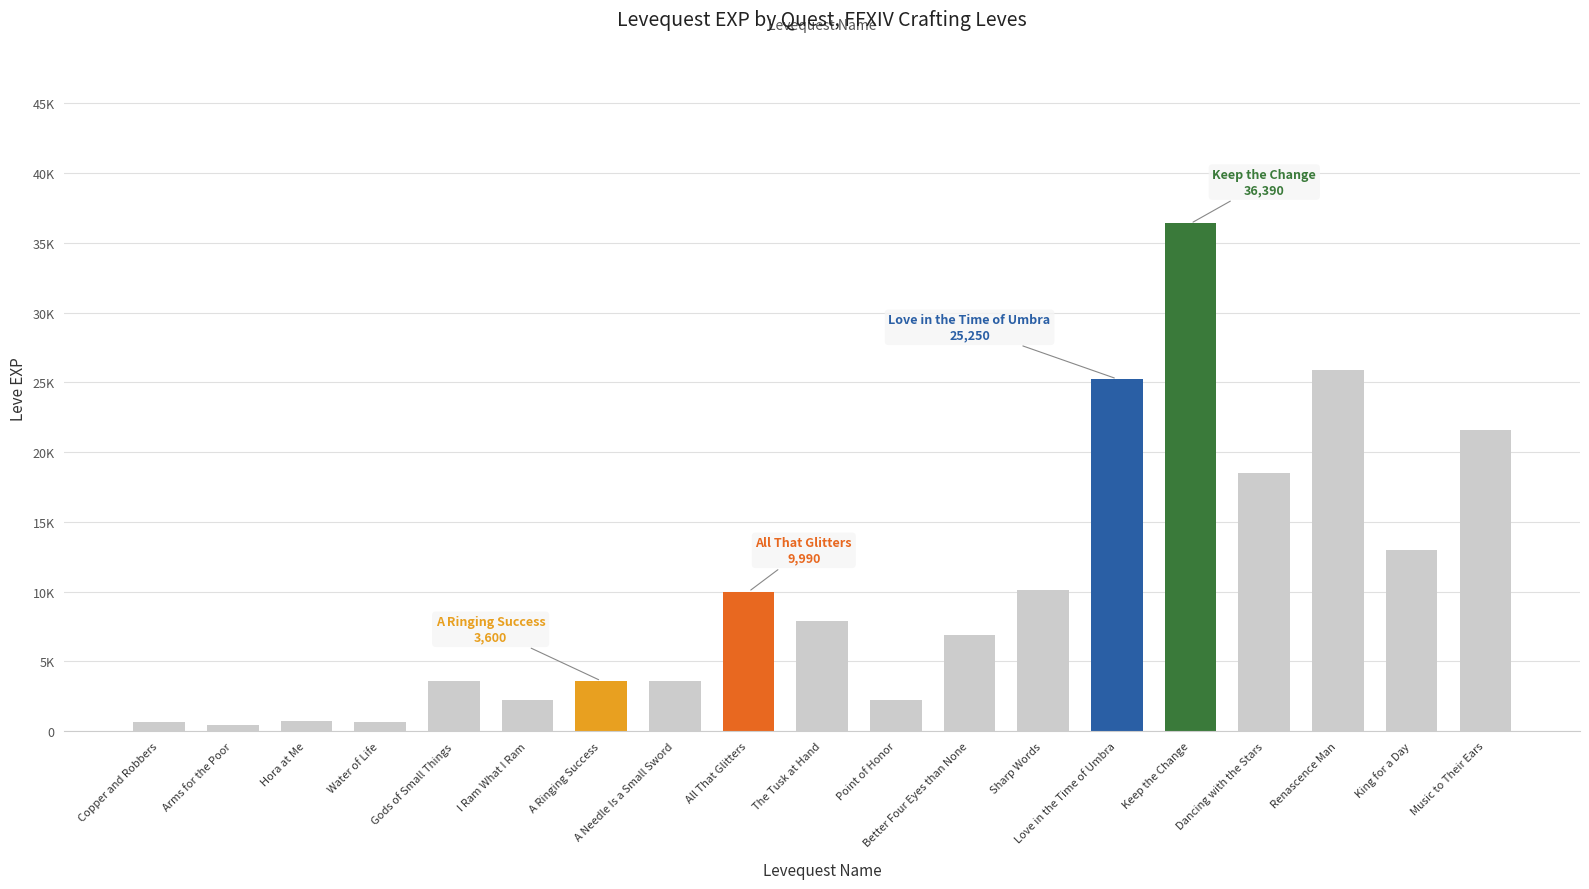

Are the bars horizontal?

No